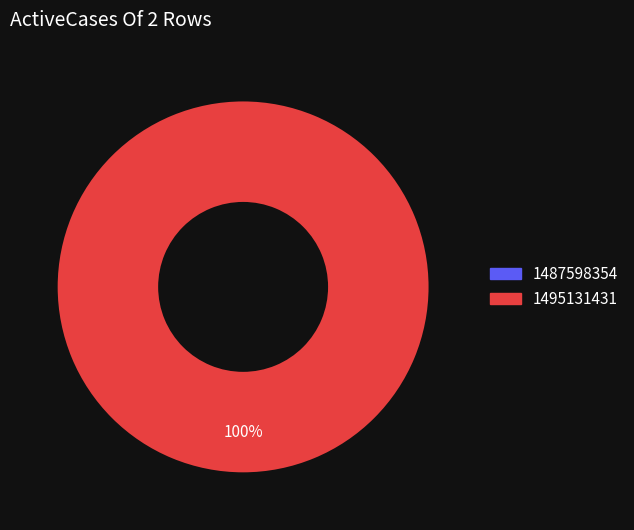

How many segments does this pie chart have?

2